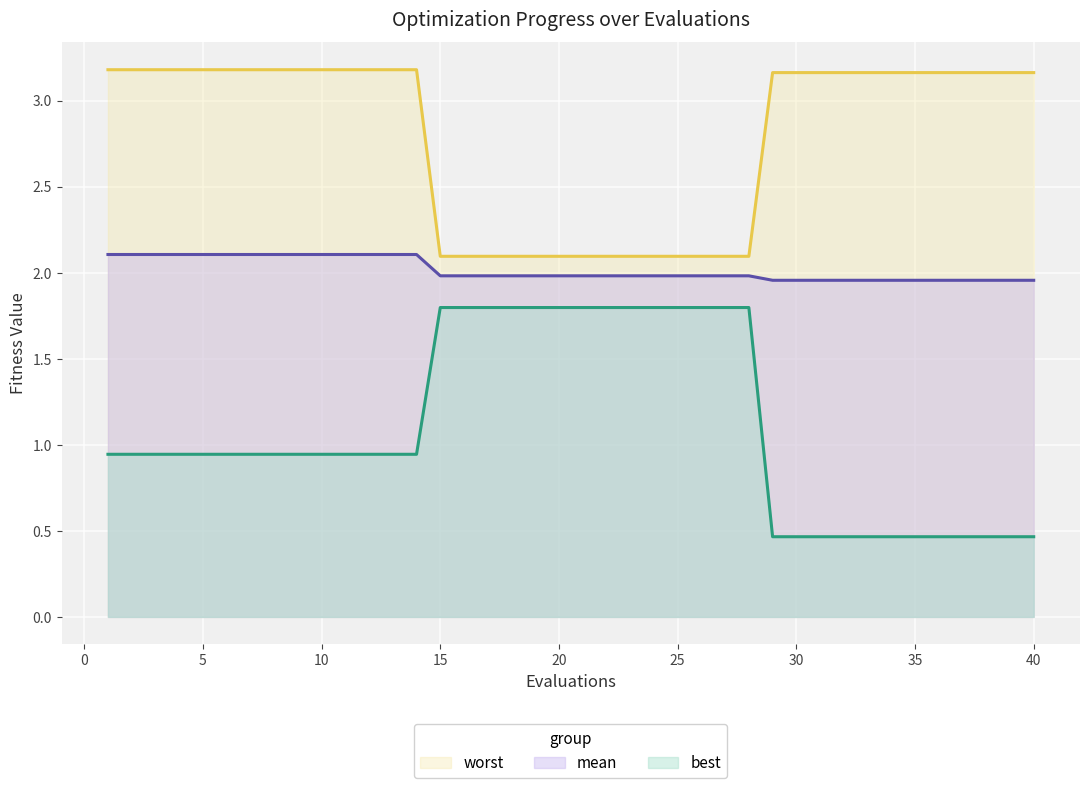

True or false: worst and mean intersect in this chart.

False